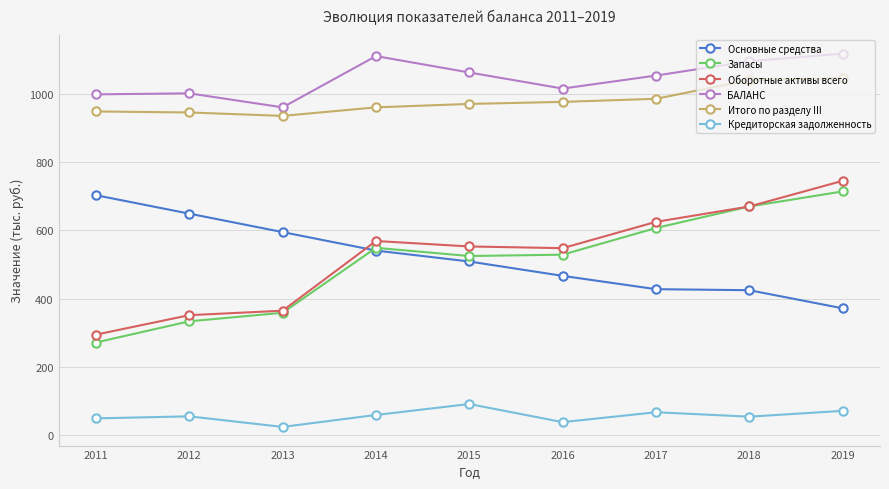

True or false: Основные средства has a value of 425 at 2018.

True